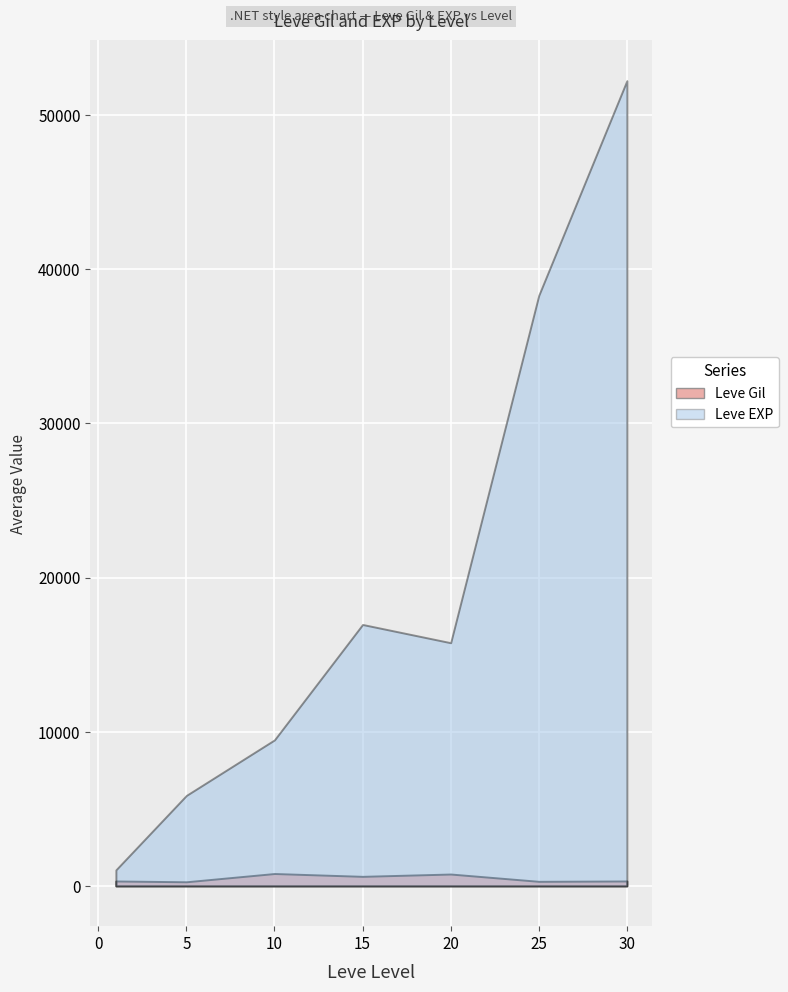

What is the average value of the Leve Gil series?

509